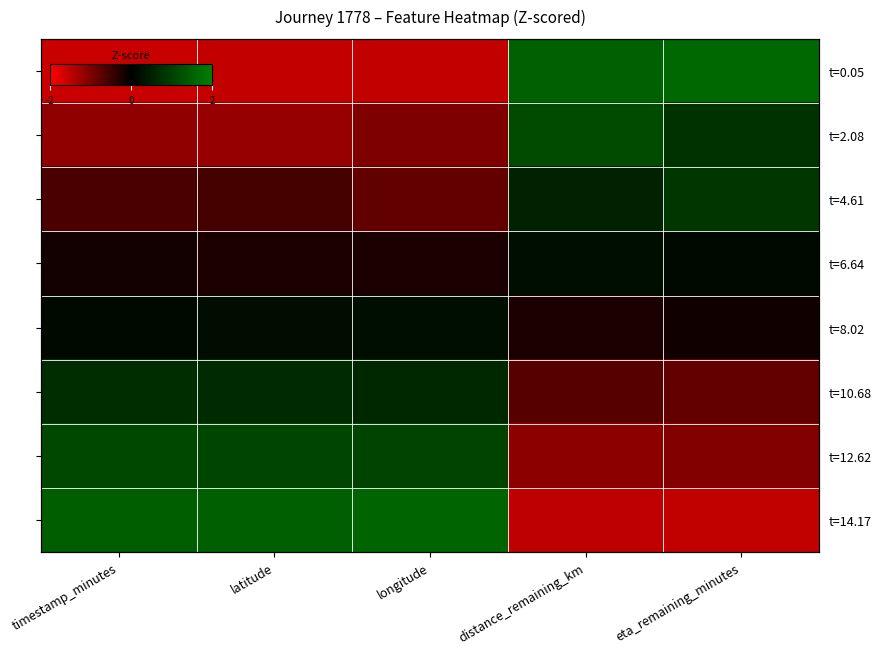

What is the greatest value displayed?

1.6